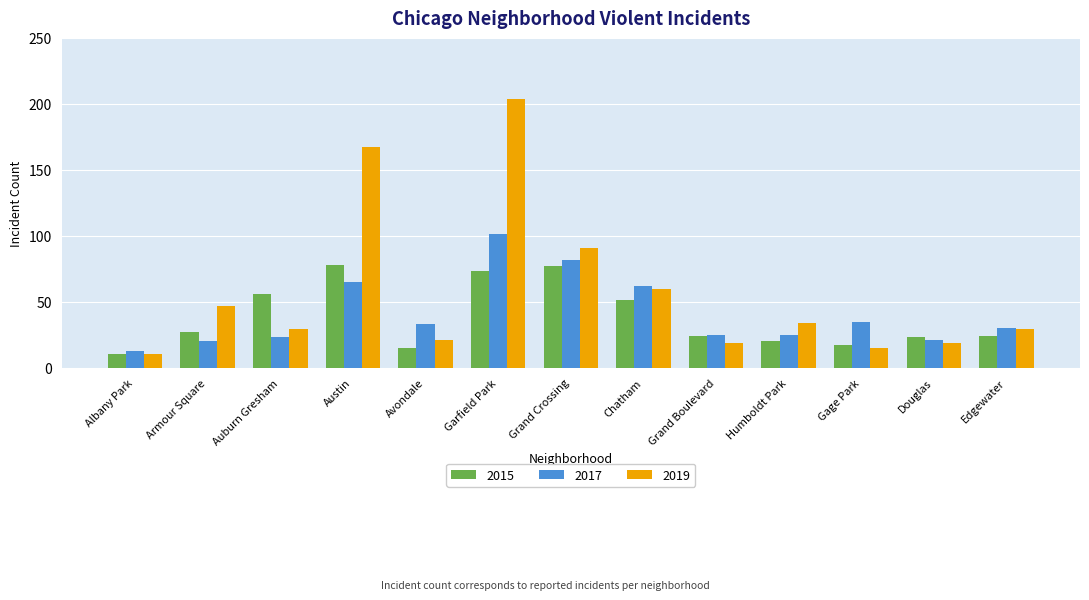

Which series has the largest range (max minus min)?

2019